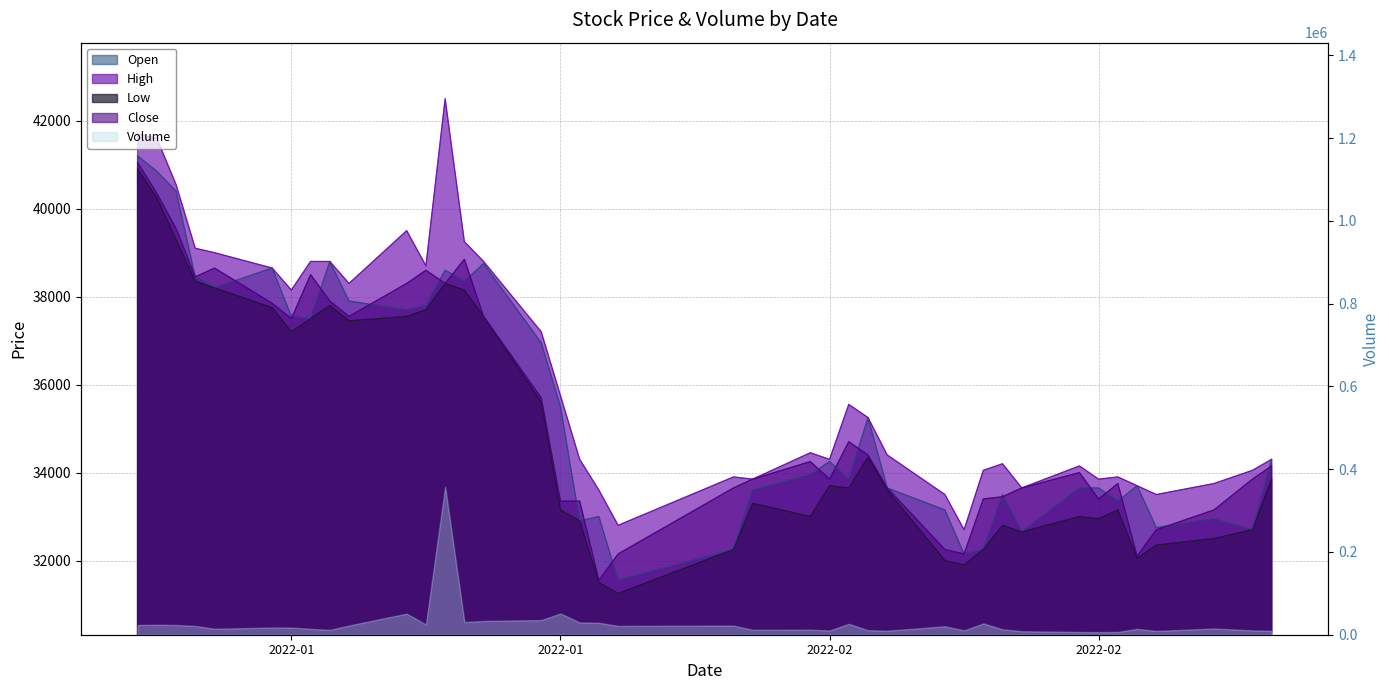

How many lines are shown in the chart?

4